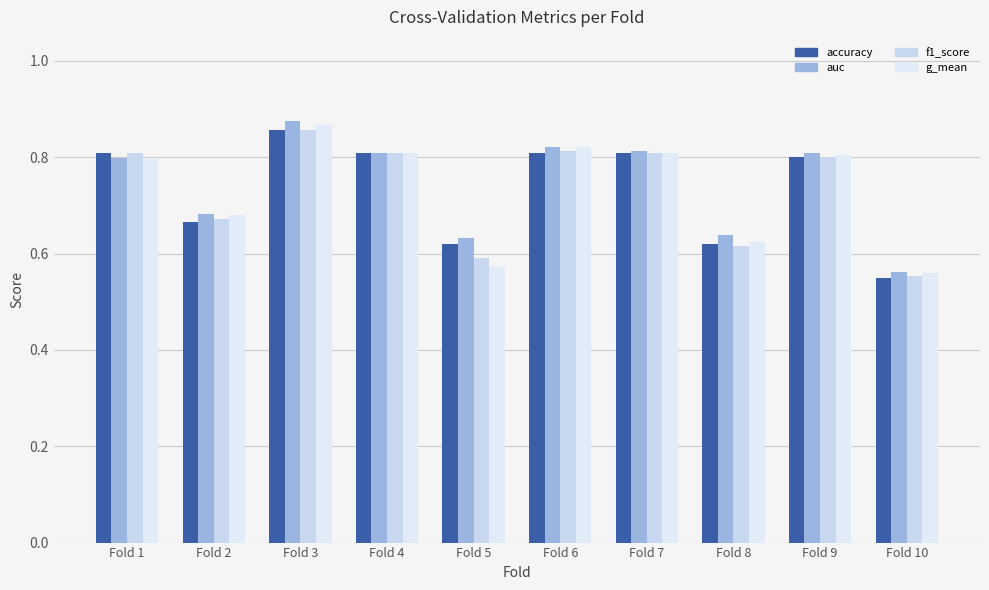

What is the value of the f1_score bar at the 6th from the left?

0.8